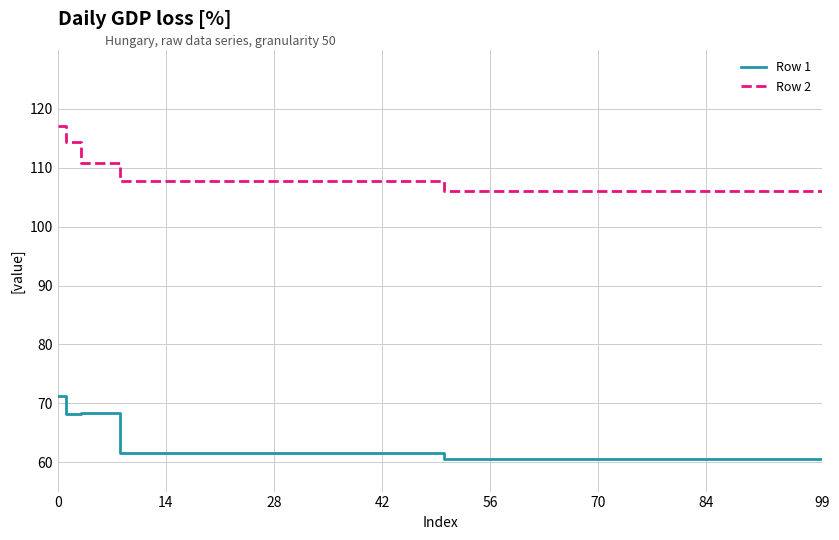

How many lines are shown in the chart?

2